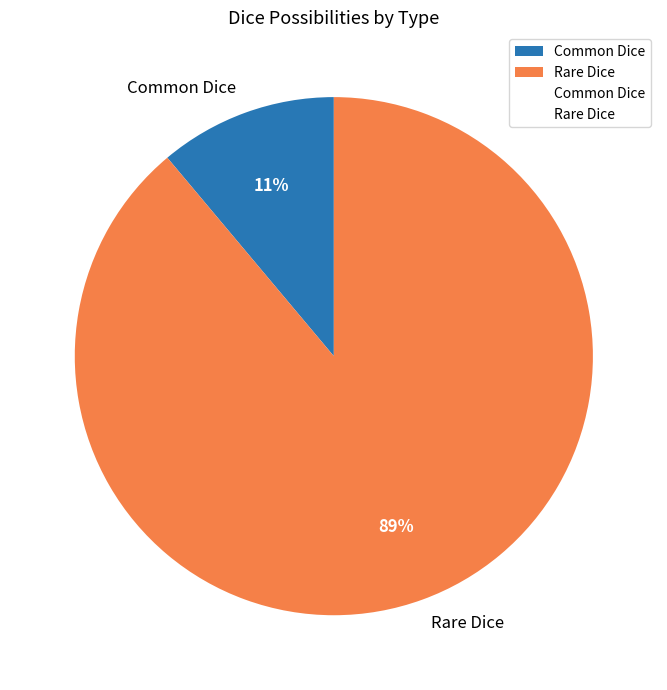

To the nearest percent, what is the combined percentage of Rare Dice and Common Dice?

100%